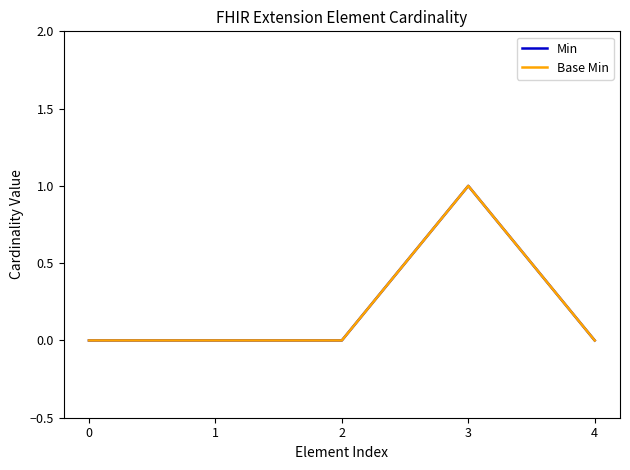

Does the chart have visible grid lines?

No